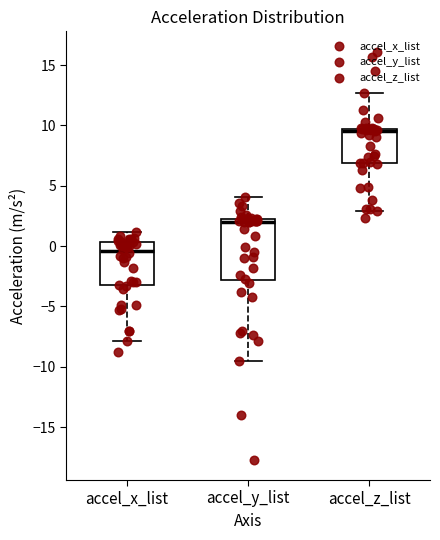

Which box has the highest median line?

accel_z_list